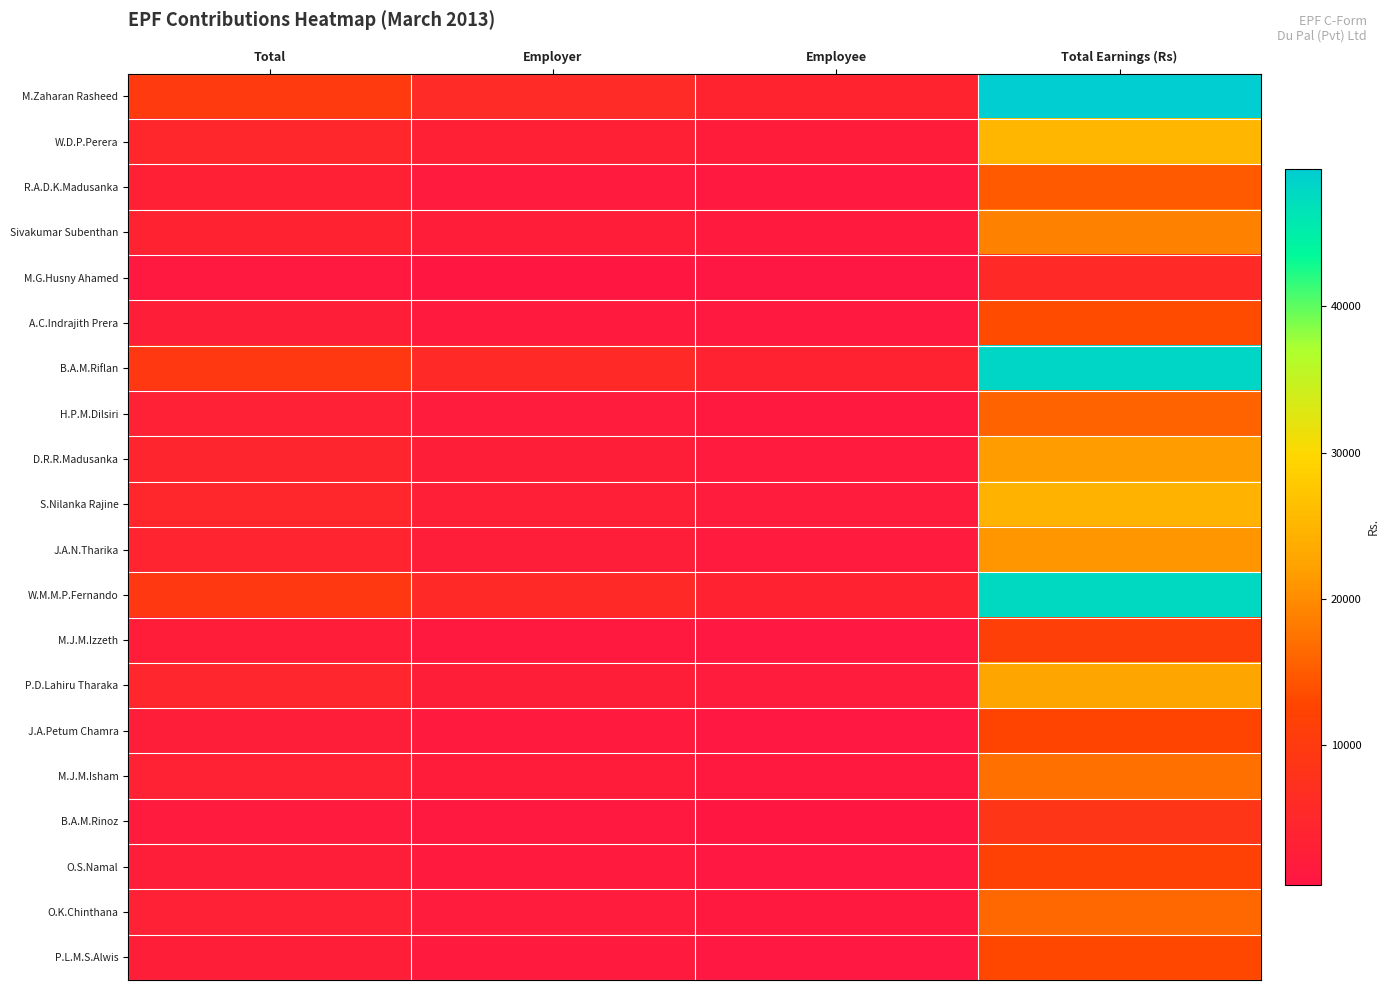

Reading left to right, extract all data points from this chart.

M.Zaharan Rasheed: Total=9874.8	Employer=5924.9	Employee=3949.9	Total Earnings (Rs)=49374.1
W.D.P.Perera: Total=5007.4	Employer=3004.5	Employee=2003.0	Total Earnings (Rs)=25037.2
R.A.D.K.Madusanka: Total=2985.6	Employer=1791.4	Employee=1194.2	Total Earnings (Rs)=14928.0
Sivakumar Subenthan: Total=3783.2	Employer=2269.9	Employee=1513.3	Total Earnings (Rs)=18916.1
M.G.Husny Ahamed: Total=1157.1	Employer=694.3	Employee=462.8	Total Earnings (Rs)=5785.5
A.C.Indrajith Prera: Total=2663.9	Employer=1598.3	Employee=1065.5	Total Earnings (Rs)=13319.3
B.A.M.Riflan: Total=9620.8	Employer=5772.5	Employee=3848.3	Total Earnings (Rs)=48104.0
H.P.M.Dilsiri: Total=3178.2	Employer=1906.9	Employee=1271.3	Total Earnings (Rs)=15891.2
D.R.R.Madusanka: Total=4302.8	Employer=2581.7	Employee=1721.1	Total Earnings (Rs)=21514.0
S.Nilanka Rajine: Total=4899.1	Employer=2939.5	Employee=1959.7	Total Earnings (Rs)=24495.7
J.A.N.Tharika: Total=4202.1	Employer=2521.3	Employee=1680.8	Total Earnings (Rs)=21010.5
W.M.M.P.Fernando: Total=9545.6	Employer=5727.4	Employee=3818.3	Total Earnings (Rs)=47728.2
M.J.M.Izzeth: Total=2269.3	Employer=1361.6	Employee=907.7	Total Earnings (Rs)=11346.3
P.D.Lahiru Tharaka: Total=4515.0	Employer=2709.0	Employee=1806.0	Total Earnings (Rs)=22574.9
J.A.Petum Chamra: Total=2481.6	Employer=1489.0	Employee=992.6	Total Earnings (Rs)=12408.0
M.J.M.Isham: Total=3437.1	Employer=2062.2	Employee=1374.8	Total Earnings (Rs)=17185.3
B.A.M.Rinoz: Total=1731.2	Employer=1038.7	Employee=692.5	Total Earnings (Rs)=8655.9
O.S.Namal: Total=2373.7	Employer=1424.2	Employee=949.5	Total Earnings (Rs)=11868.3
O.K.Chinthana: Total=3247.1	Employer=1948.2	Employee=1298.8	Total Earnings (Rs)=16235.2
P.L.M.S.Alwis: Total=2579.4	Employer=1547.6	Employee=1031.8	Total Earnings (Rs)=12897.0